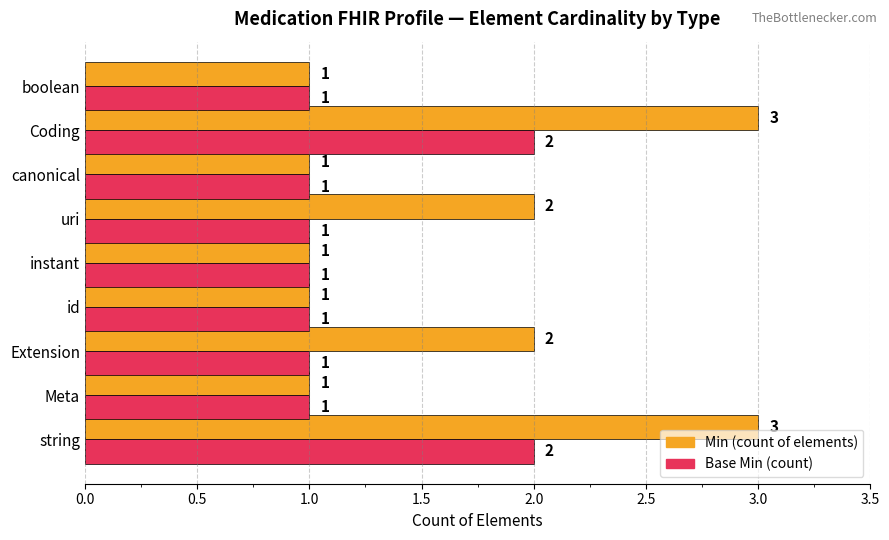

At Coding, list the series in order from largest to smallest.

Min (count of elements), Base Min (count)